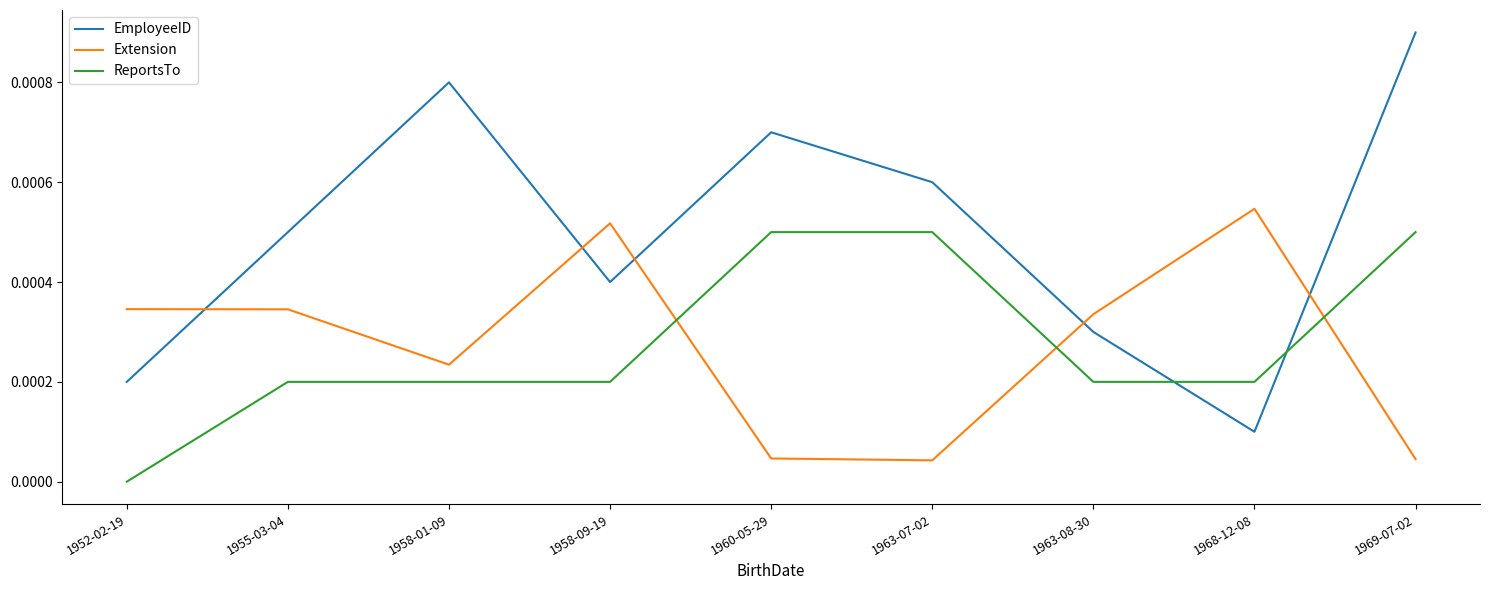

At which category does the chart reach its minimum across all series?

1952-02-19